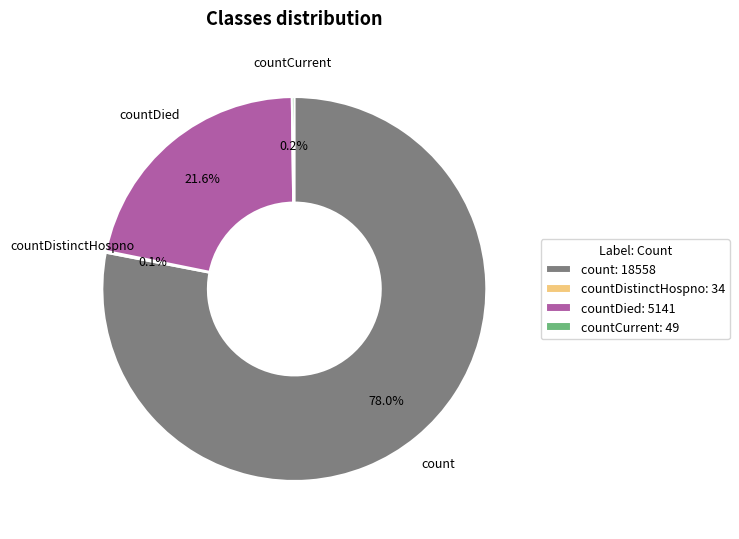

Is count the majority of the pie?

Yes